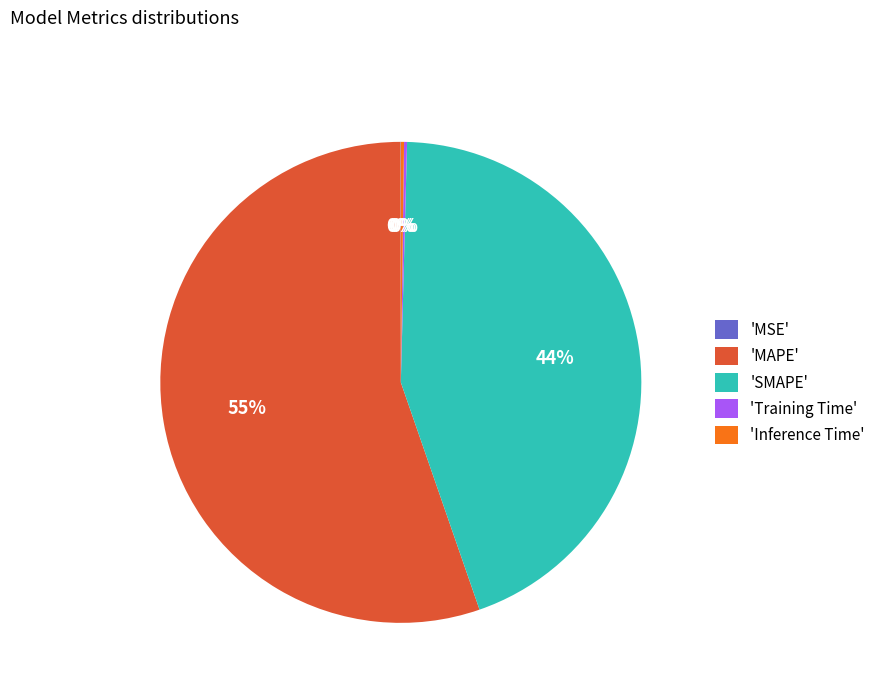

True or false: 'MAPE' accounts for 64% of the total.

False